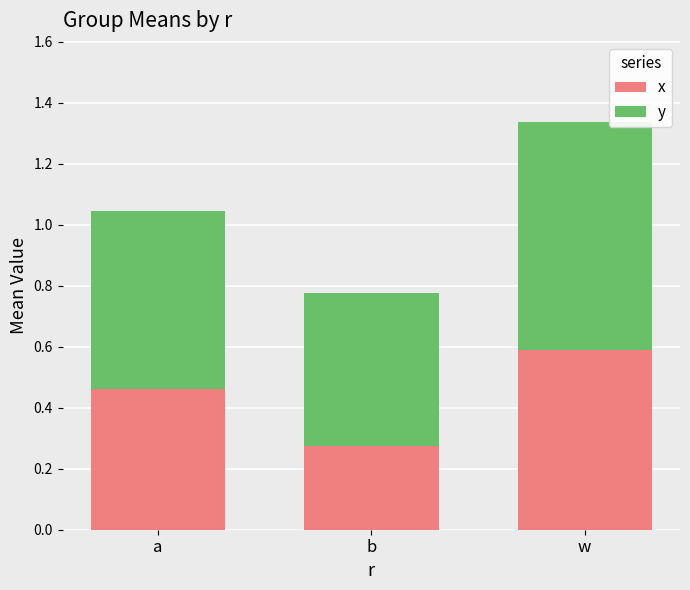

Where is x nearest to the value 0?

b